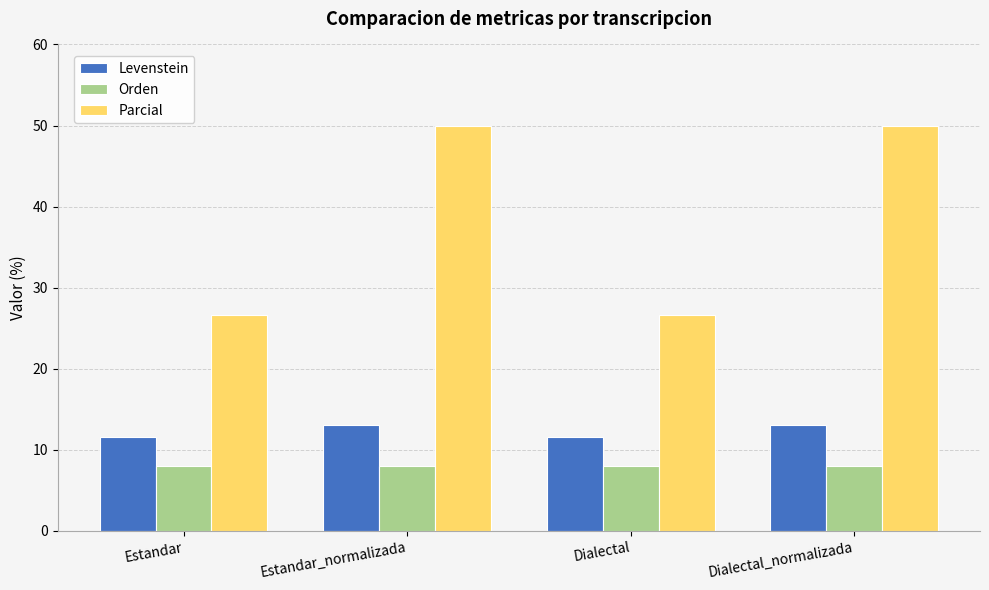

What is the smallest value displayed?

8.0